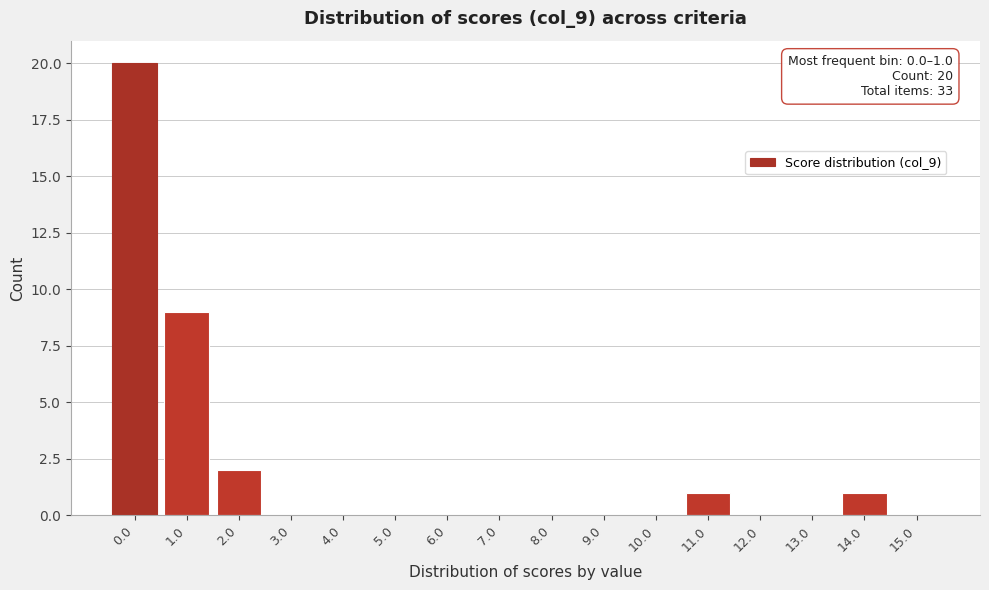

Reading left to right, what are all the values shown in this chart?

0.0=20	1.0=9	2.0=2	3.0=0	4.0=0	5.0=0	6.0=0	7.0=0	8.0=0	9.0=0	10.0=0	11.0=1	12.0=0	13.0=0	14.0=1	15.0=0